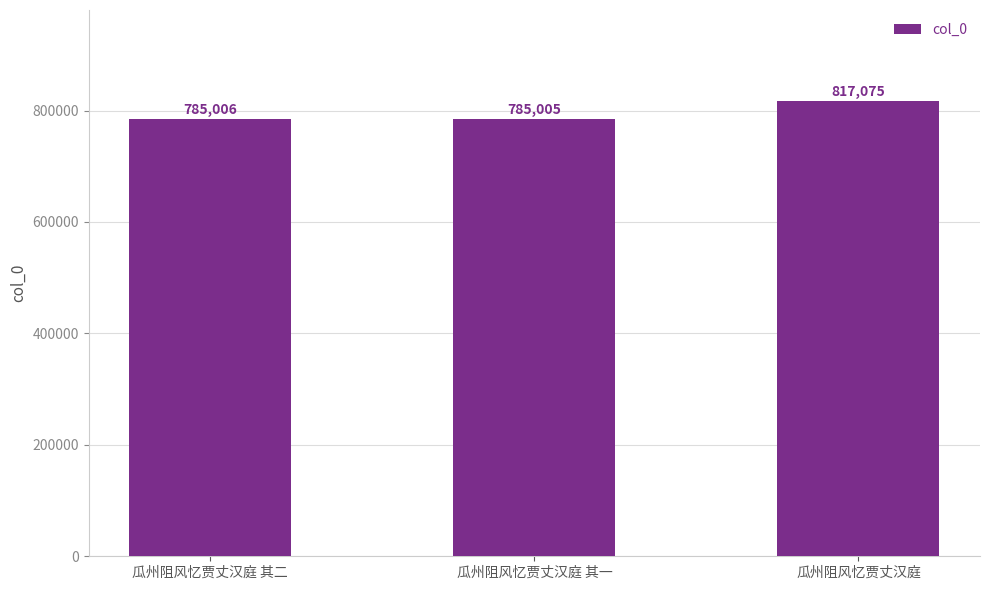

List the labels in order of value, largest first.

瓜州阻风忆贾丈汉庭, 瓜州阻风忆贾丈汉庭 其二, 瓜州阻风忆贾丈汉庭 其一